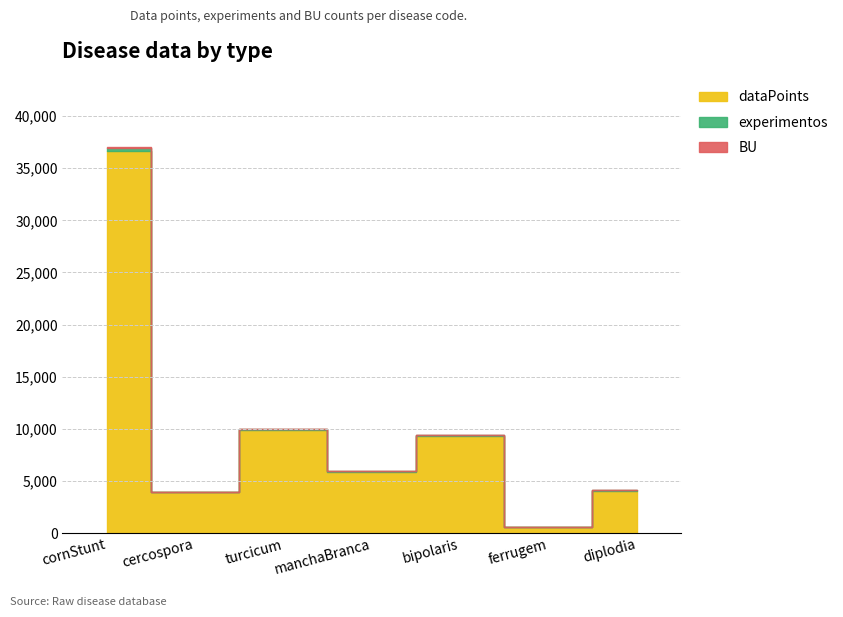

What is the sum of the experimentos values at manchaBranca and cornStunt?

360